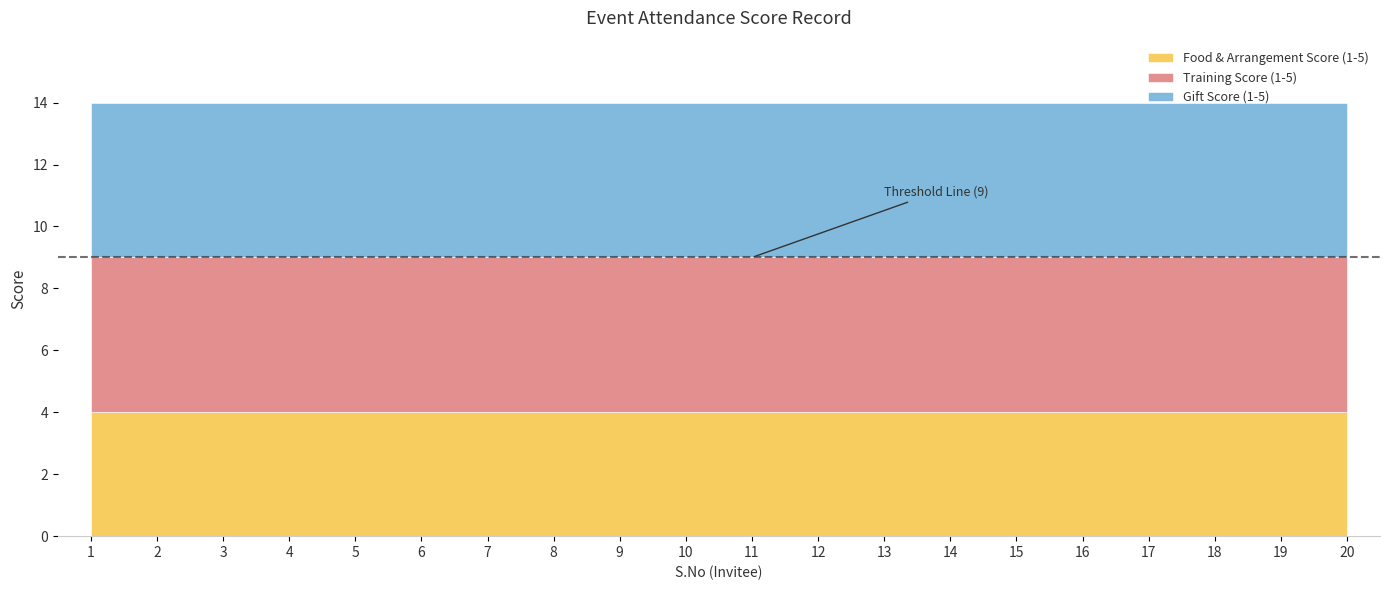

The value of Gift Score (1-5) at 16 is 5. True or false?

True